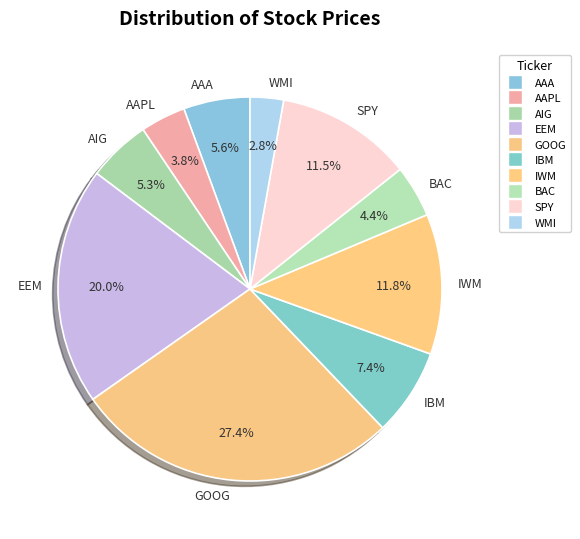

What percentage is the IBM slice, to the nearest percent?

7%